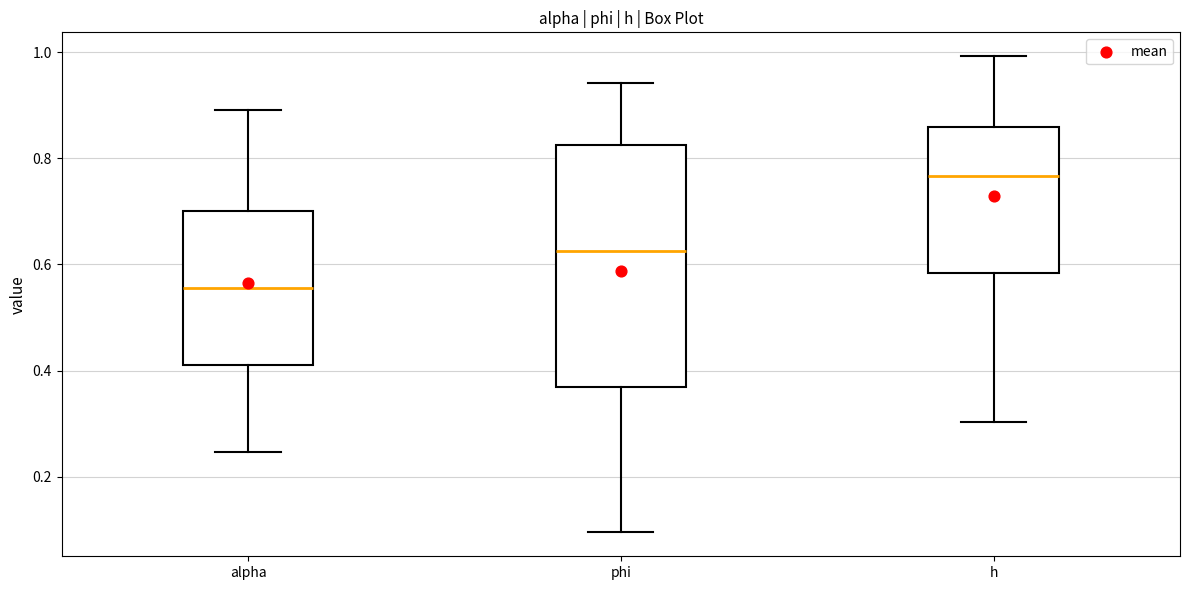

Which box is the tallest, from its lower edge to its upper edge?

phi